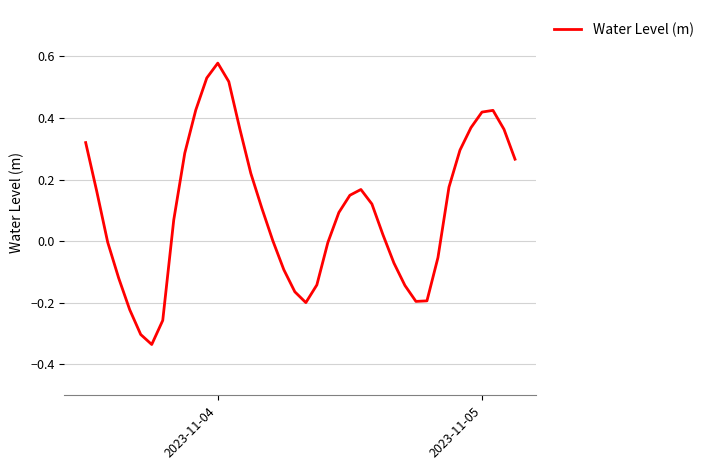

What is the difference between the maximum and minimum values?

0.9